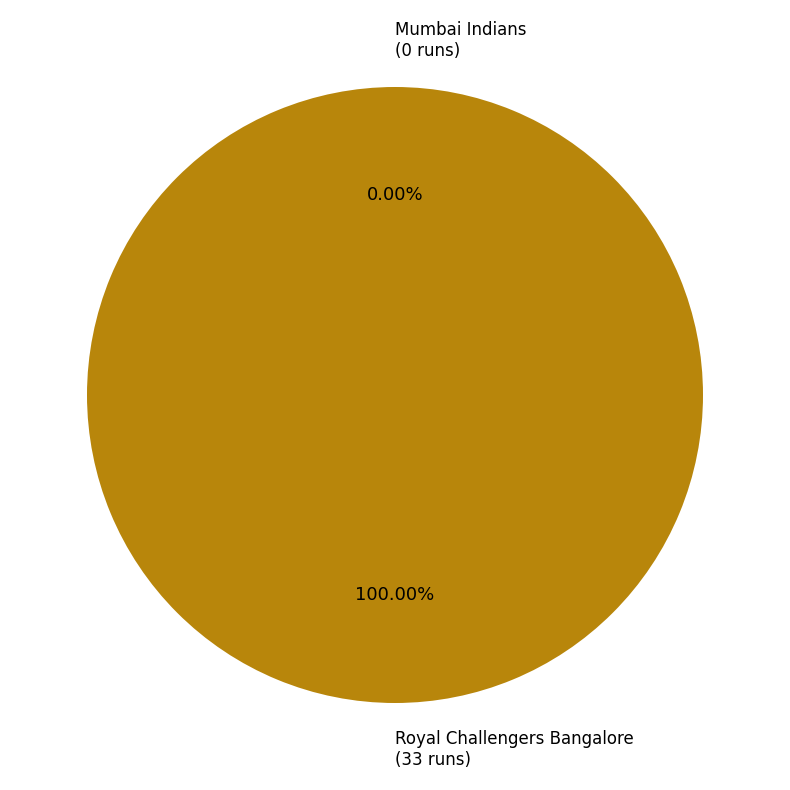

Is Mumbai Indians the majority of the pie?

No